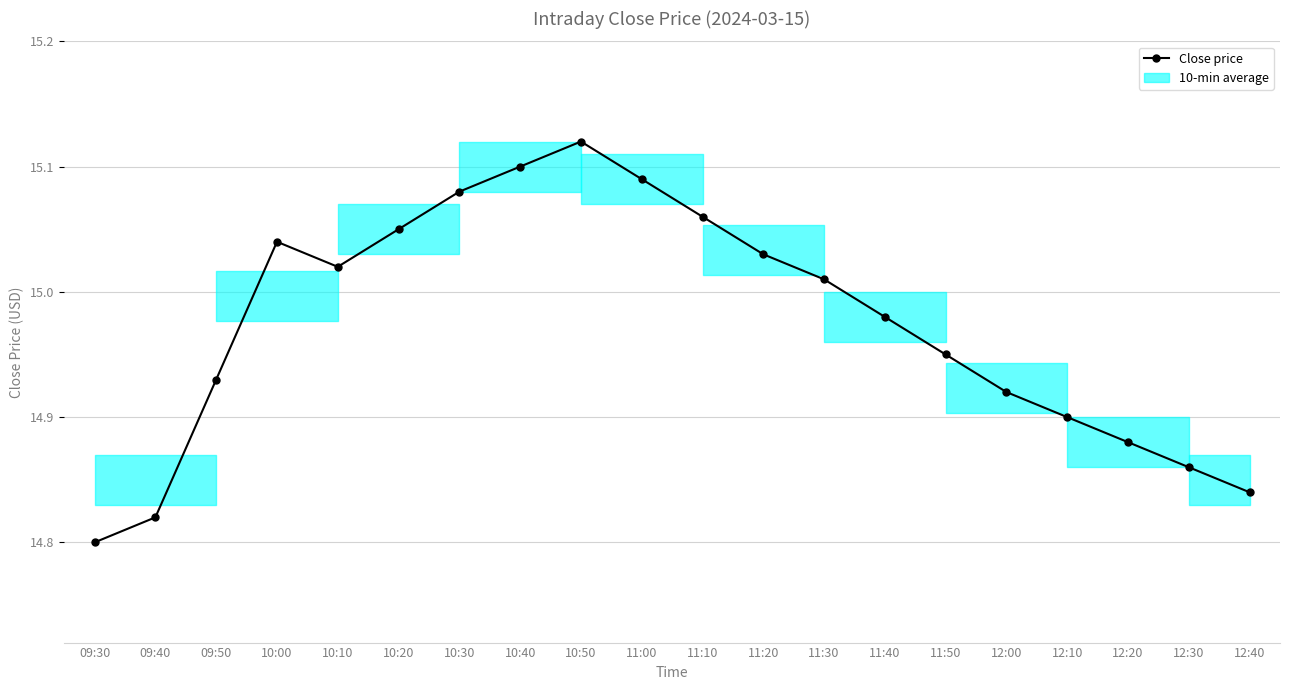

What is the label of the 4th point from the right?

12:10